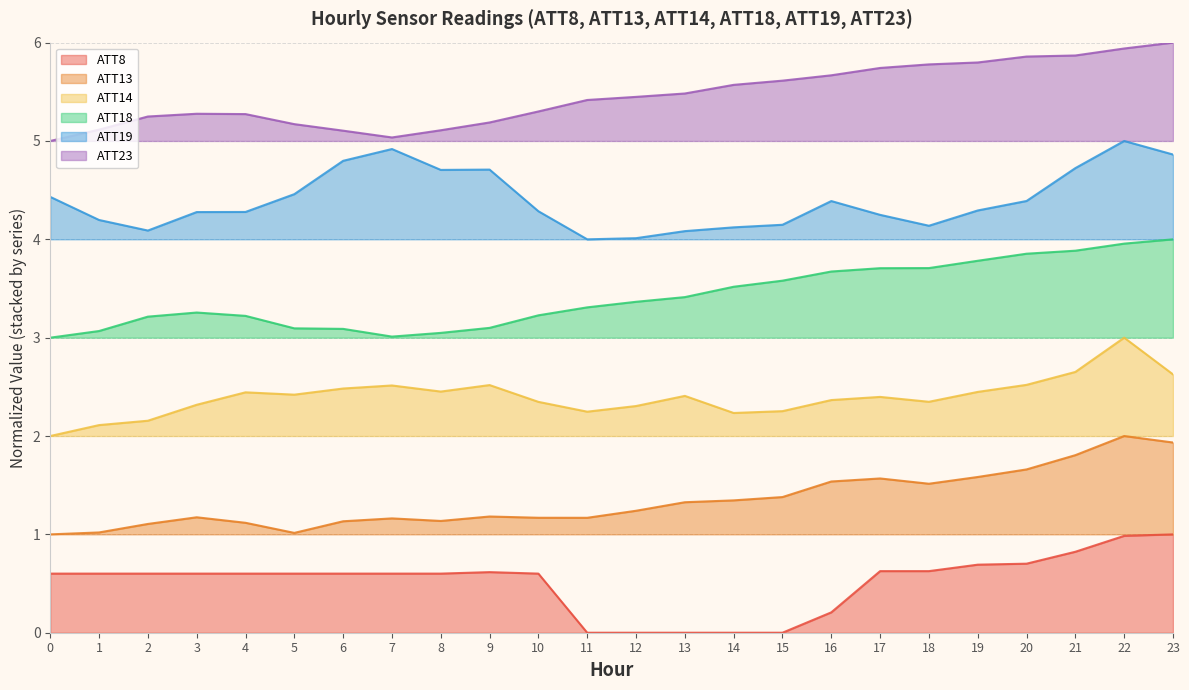

Where is the first local minimum for ATT13?

5